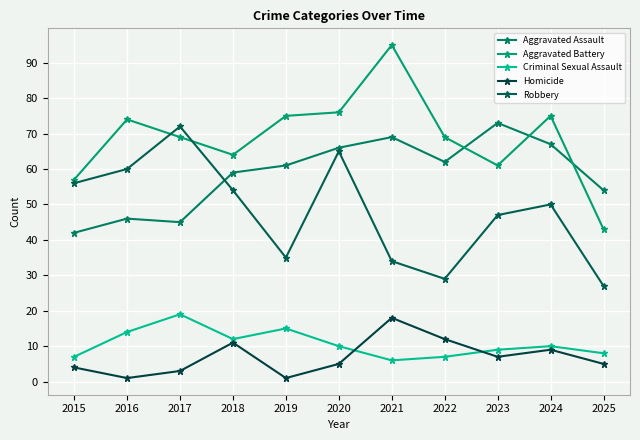

The Robbery series shows 96 at 2017. True or false?

False